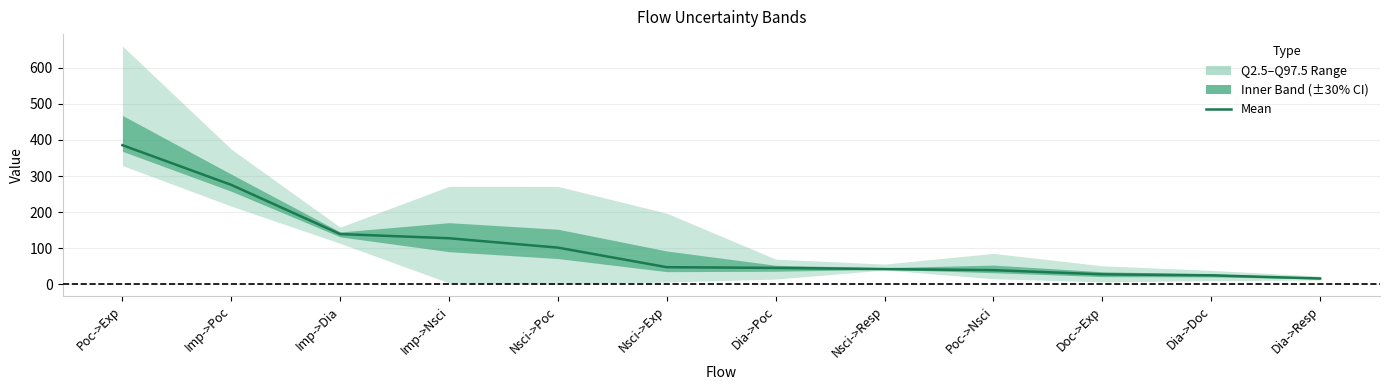

List the labels in order of value, smallest first.

Dia->Resp, Dia->Doc, Doc->Exp, Poc->Nsci, Nsci->Resp, Dia->Poc, Nsci->Exp, Nsci->Poc, Imp->Nsci, Imp->Dia, Imp->Poc, Poc->Exp